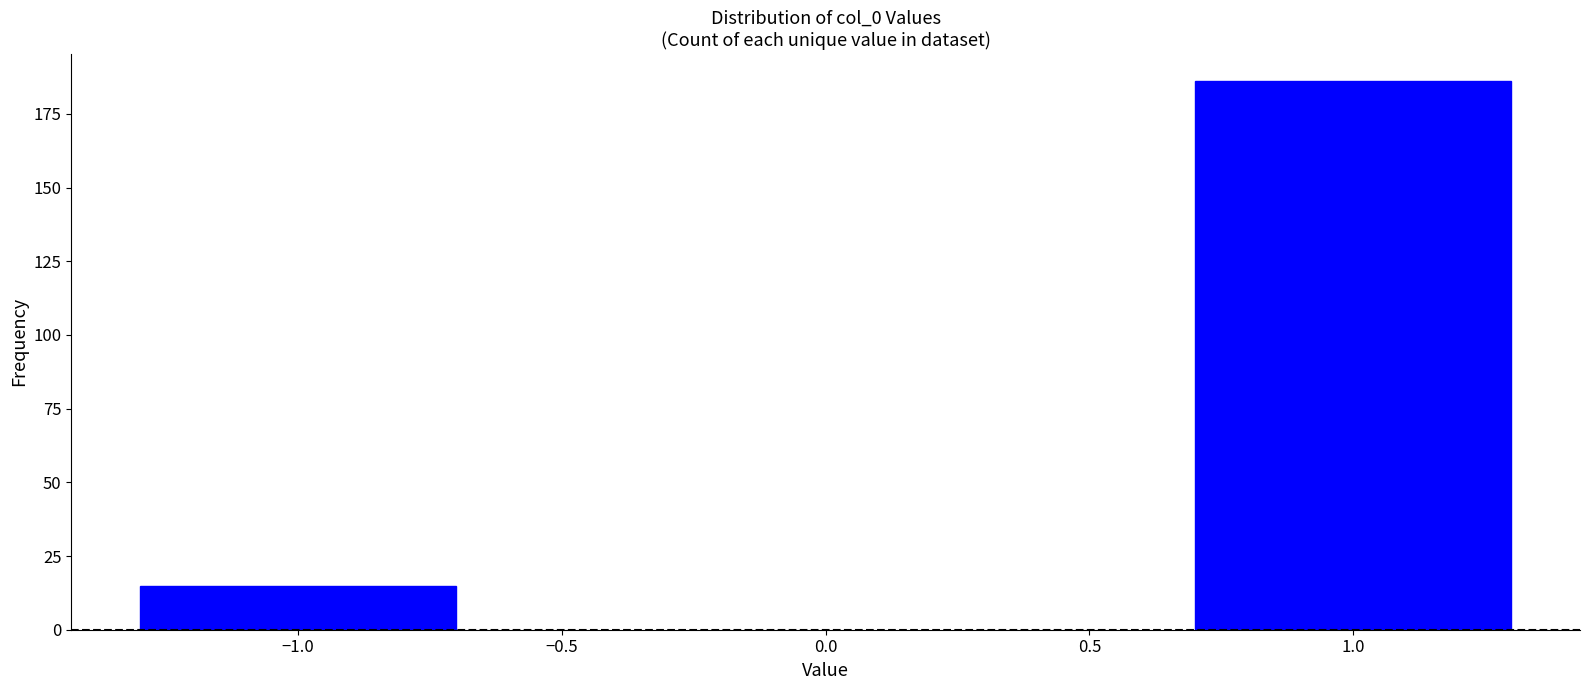

Reading left to right, list all the values displayed in this chart.

−1.0=15	1.0=186